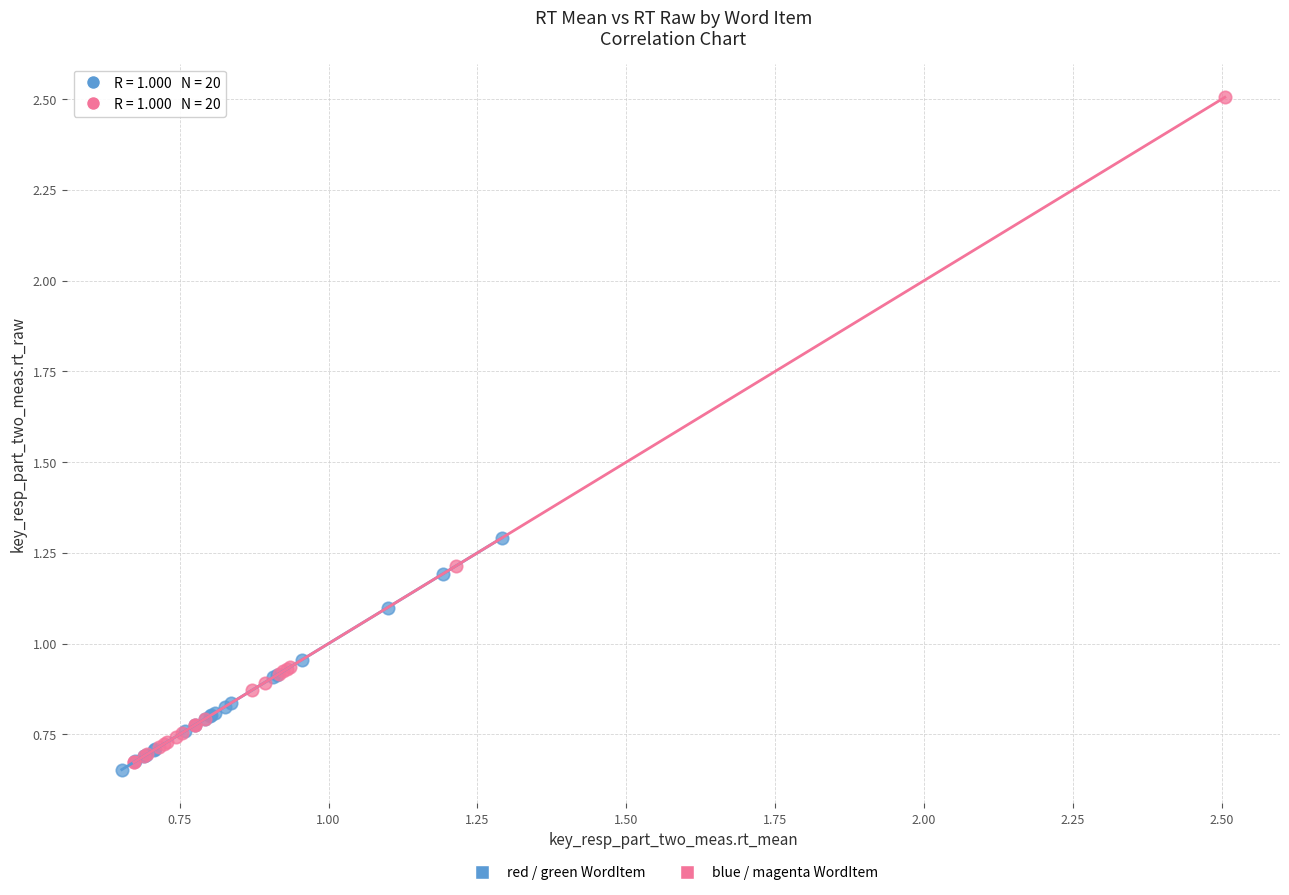

Which series has the largest Y range (max minus min)?

blue / magenta WordItem